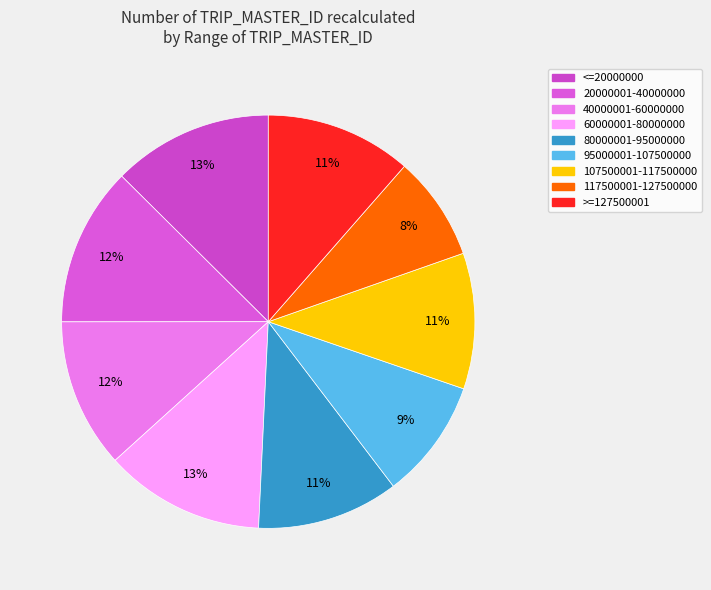

Which category has the smallest portion of the pie?

117500001-127500000